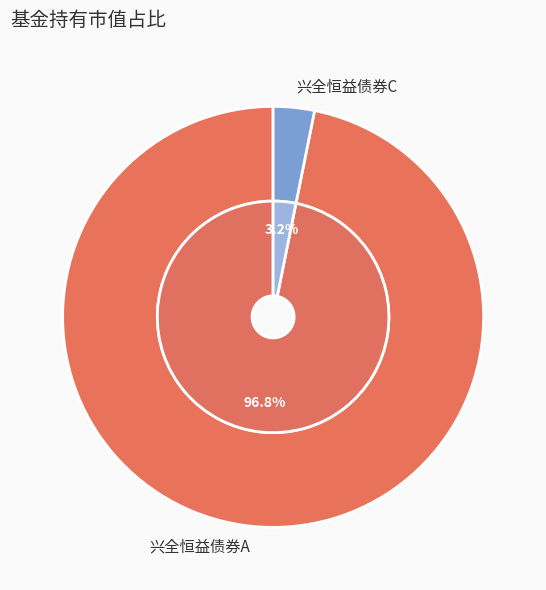

To the nearest percent, what portion does 兴全恒益债券C represent?

3%